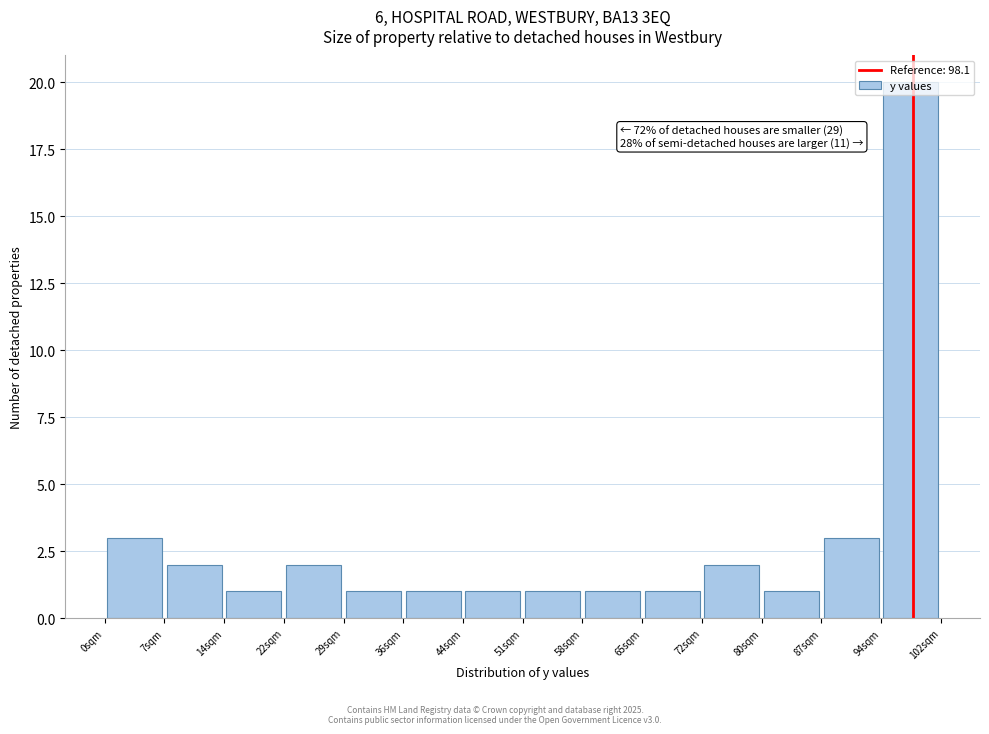

Which range on the x-axis has the tallest bar?

94 to 102